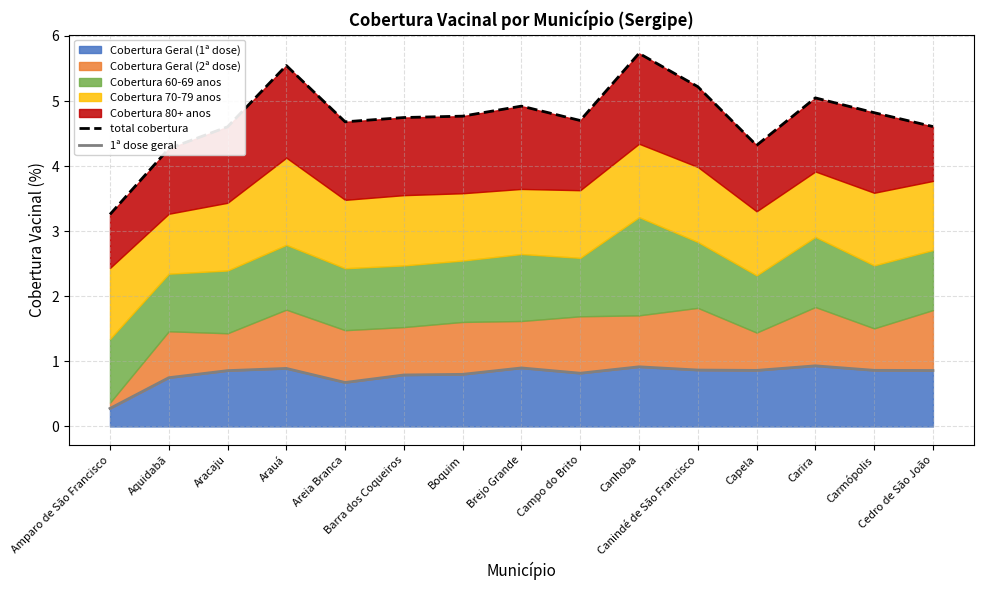

At which label does total cobertura first exceed 4?

Aquidabã